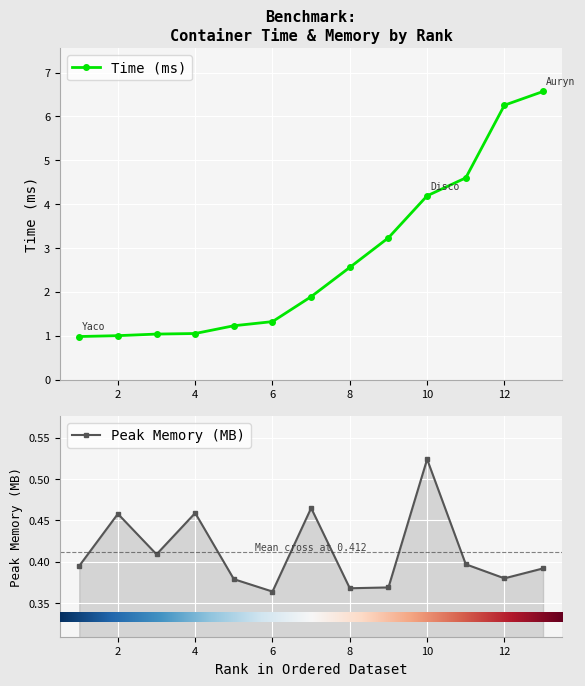

Where is Peak Memory (MB) nearest to the value 0?

6